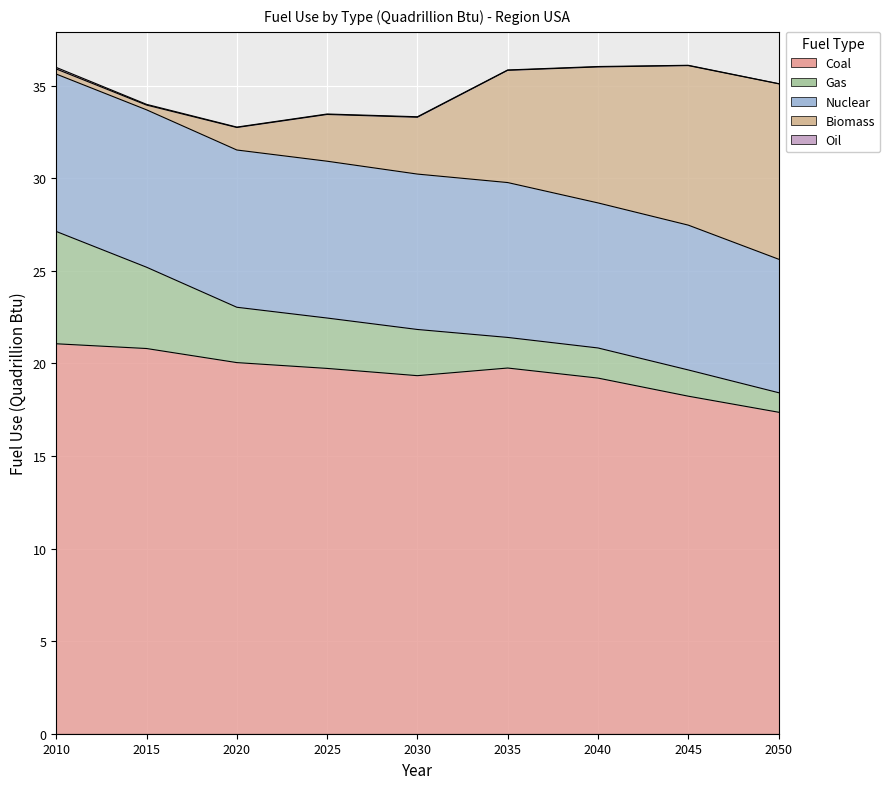

Reading right to left, extract all data points from this chart.

Coal: 2050=17.4	2045=18.2	2040=19.2	2035=19.7	2030=19.3	2025=19.7	2020=20.0	2015=20.8	2010=21.1
Gas: 2050=1.1	2045=1.4	2040=1.6	2035=1.7	2030=2.5	2025=2.7	2020=3.0	2015=4.4	2010=6.1
Nuclear: 2050=7.2	2045=7.8	2040=7.8	2035=8.4	2030=8.4	2025=8.5	2020=8.5	2015=8.5	2010=8.5
Biomass: 2050=9.5	2045=8.6	2040=7.3	2035=6.1	2030=3.1	2025=2.5	2020=1.2	2015=0.3	2010=0.3
Oil: 2050=0.0	2045=0.0	2040=0.0	2035=0.0	2030=0.0	2025=0.0	2020=0.0	2015=0.0	2010=0.1